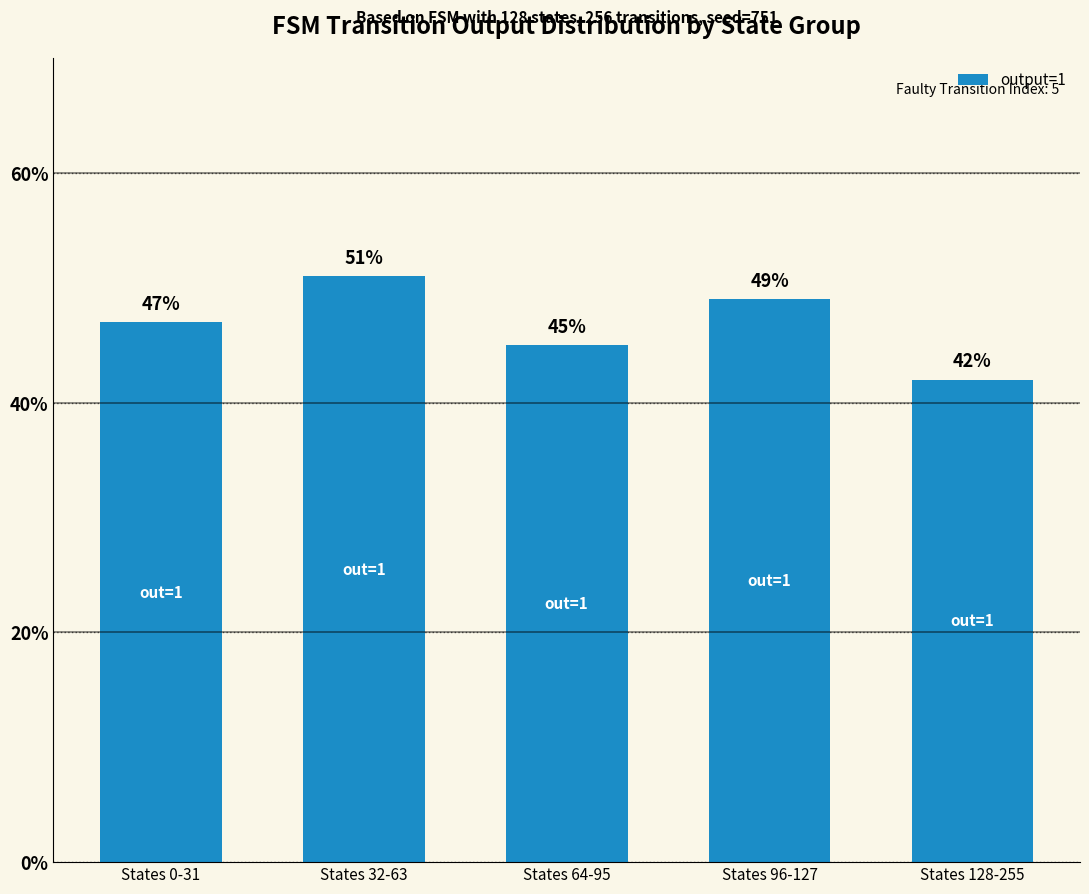

What is the sum of the values at States 0-31 and States 128-255?

89